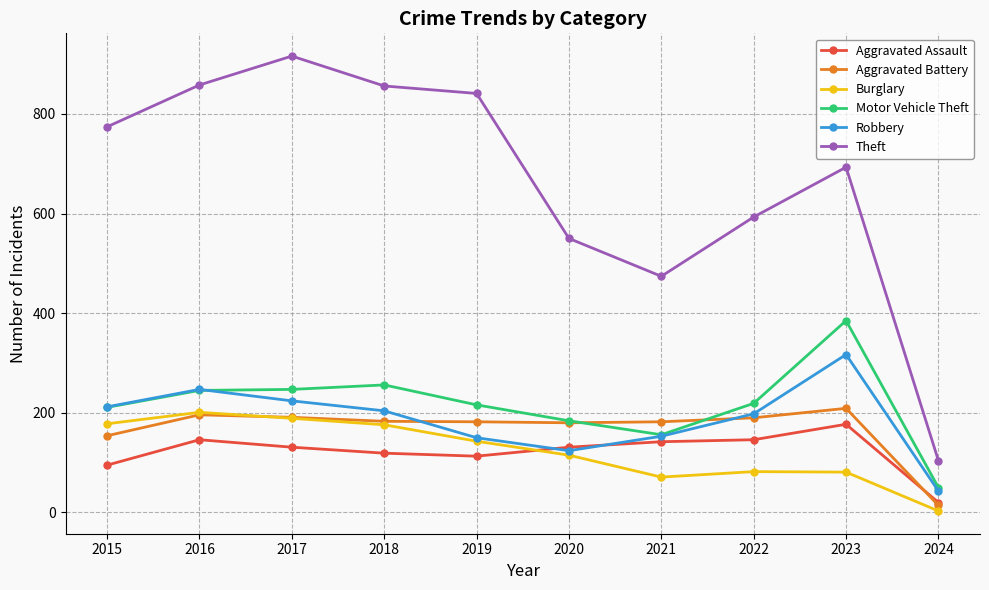

How many distinct data groups are displayed?

6